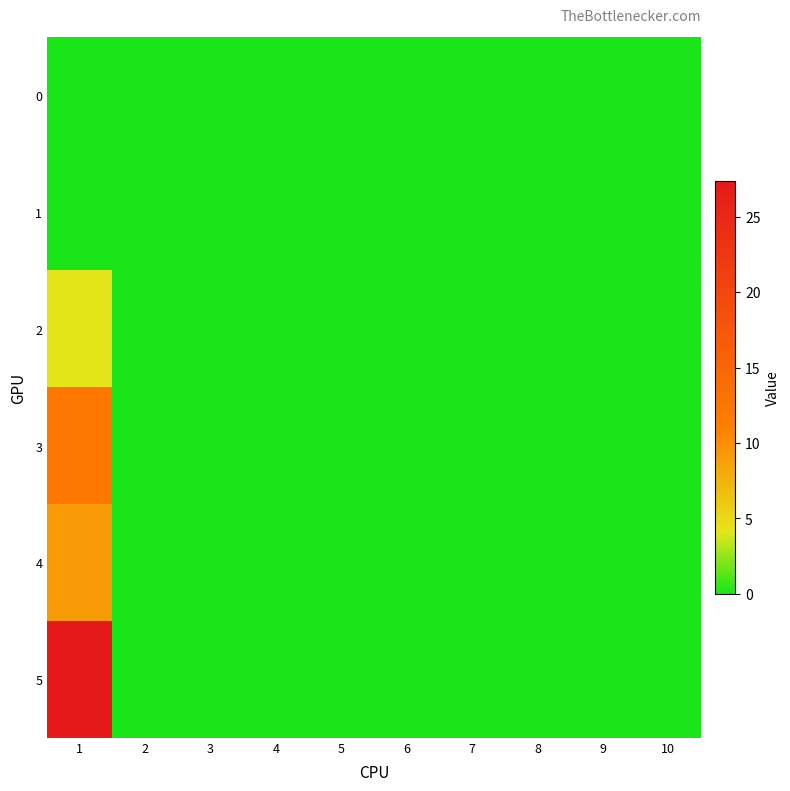

Which series has the largest range (max minus min)?

5